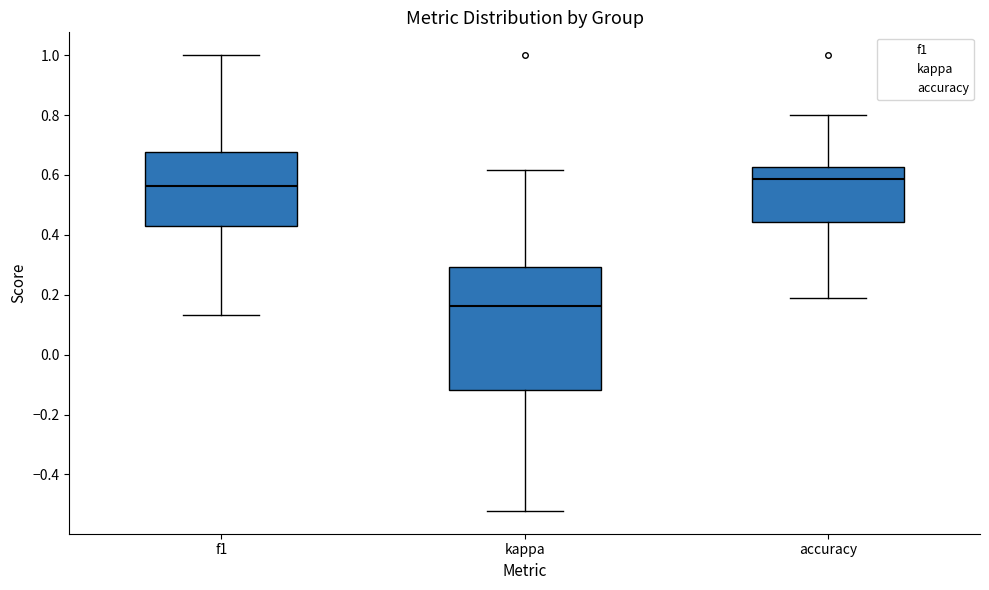

Which box has the highest median line?

accuracy